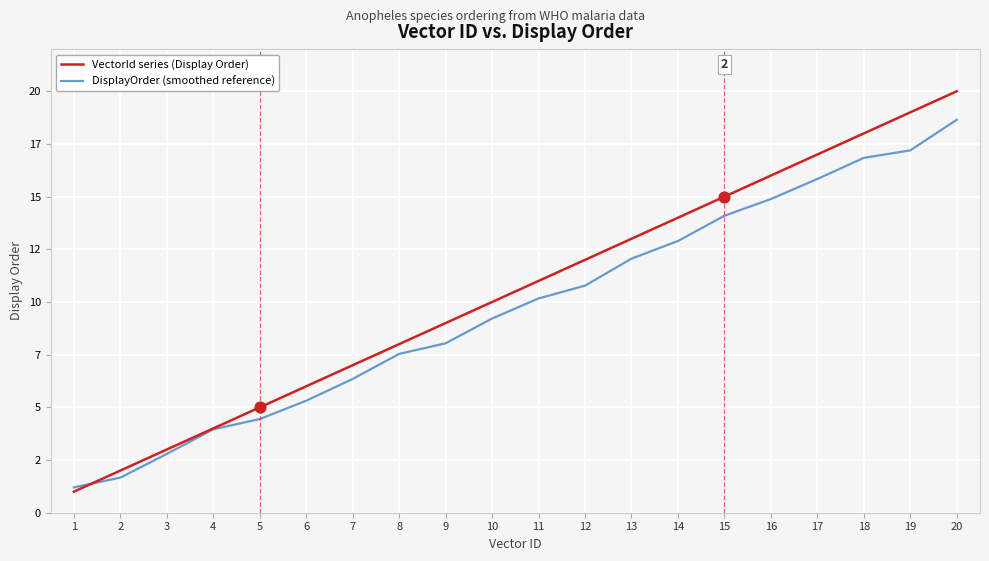

At which category is the sum across all series the highest?

20